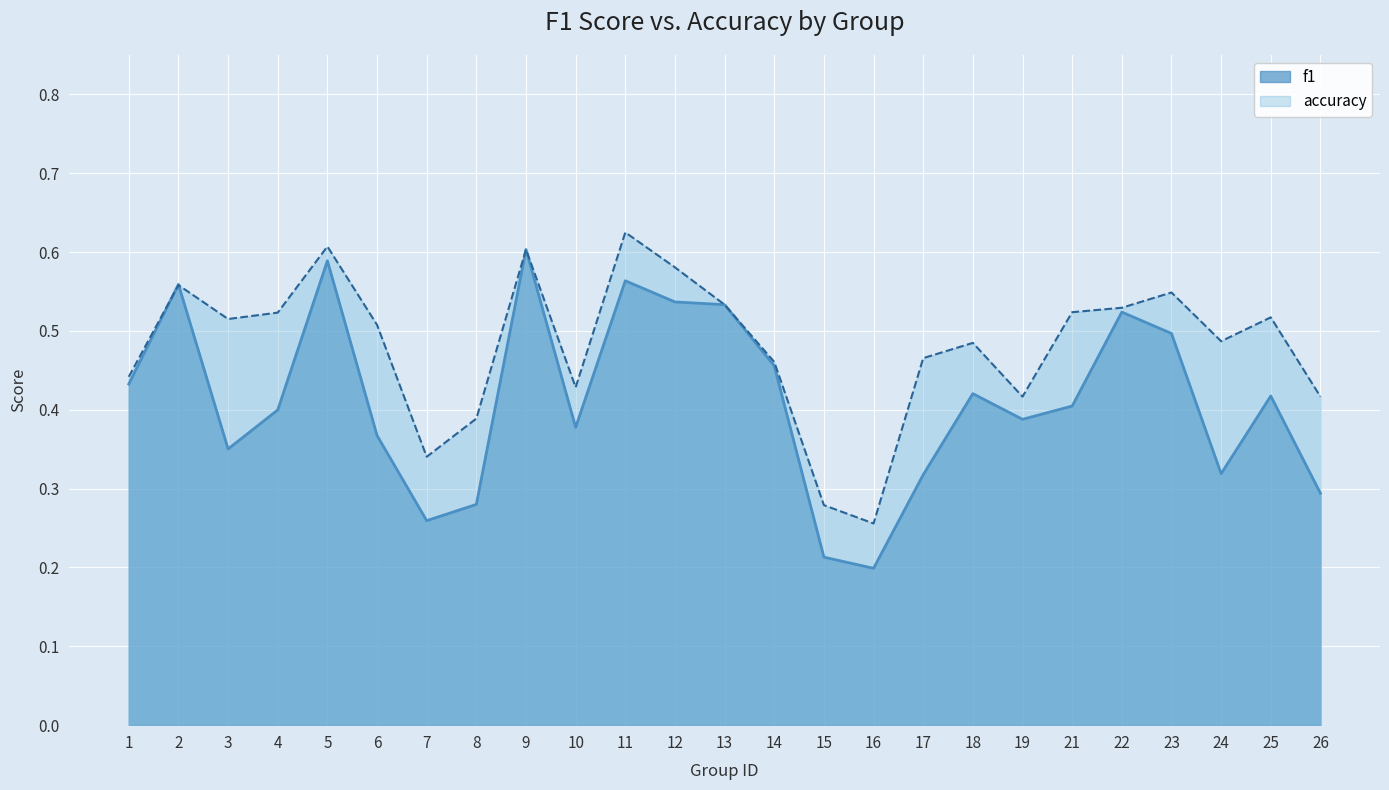

True or false: accuracy and f1 cross at least once.

True